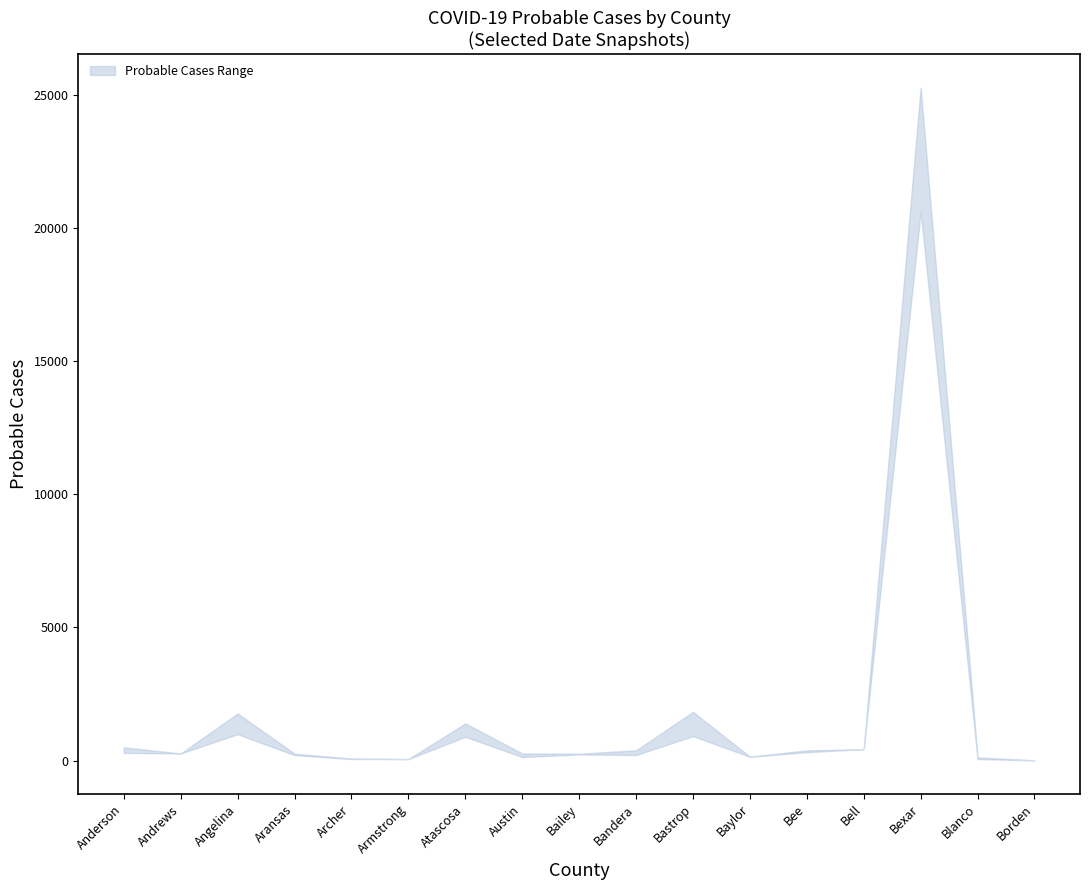

Which has a higher value, Archer or Baylor?

Baylor